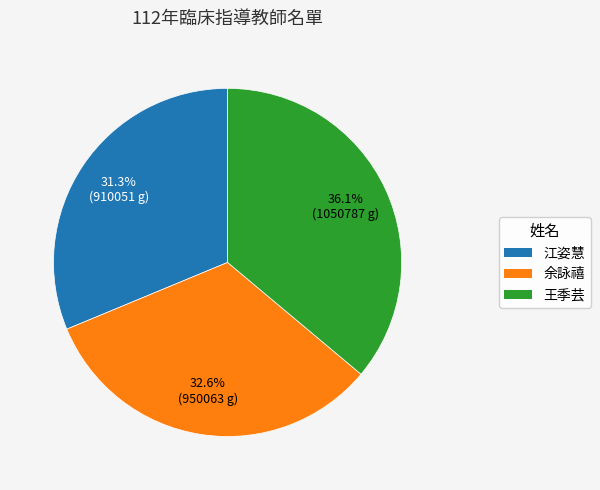

What is the largest slice in the pie chart?

王季芸